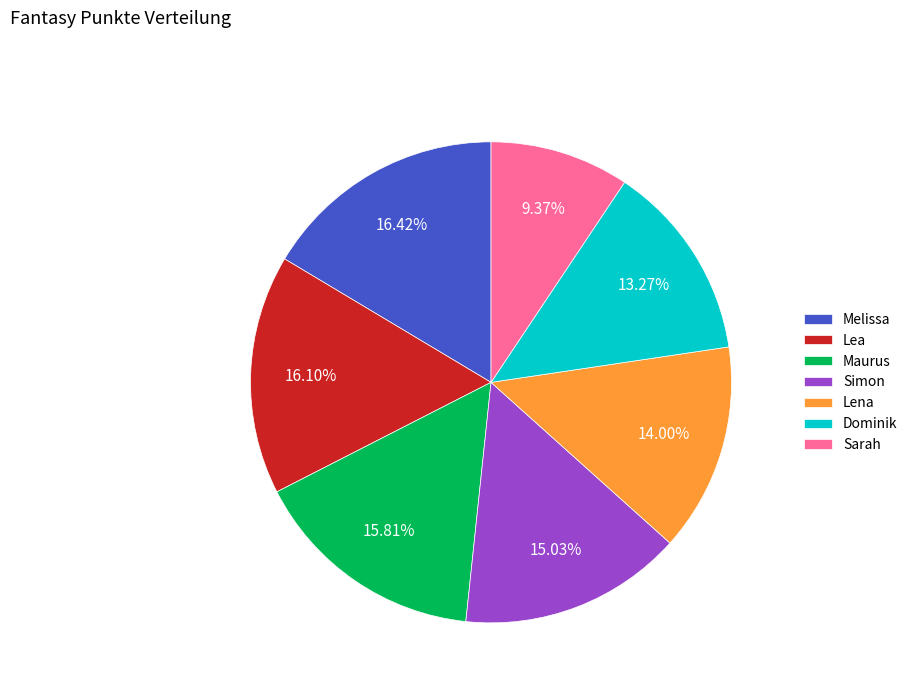

Does Melissa represent more than half of the total?

No